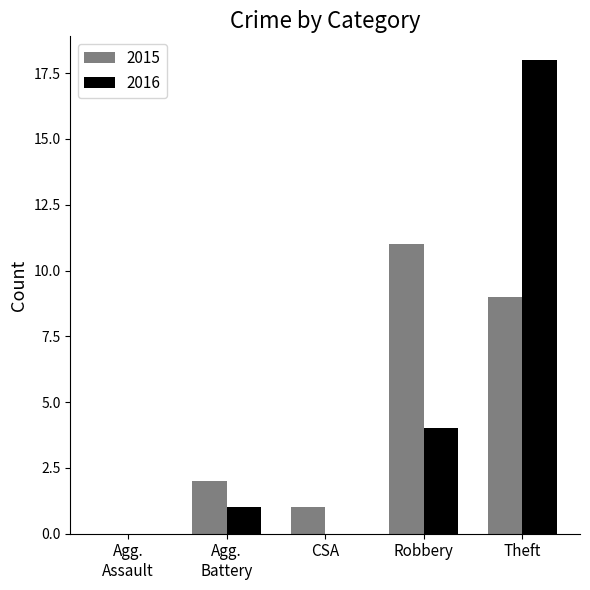

Is the value of 2016 at CSA greater than the value of 2015 at Theft?

No